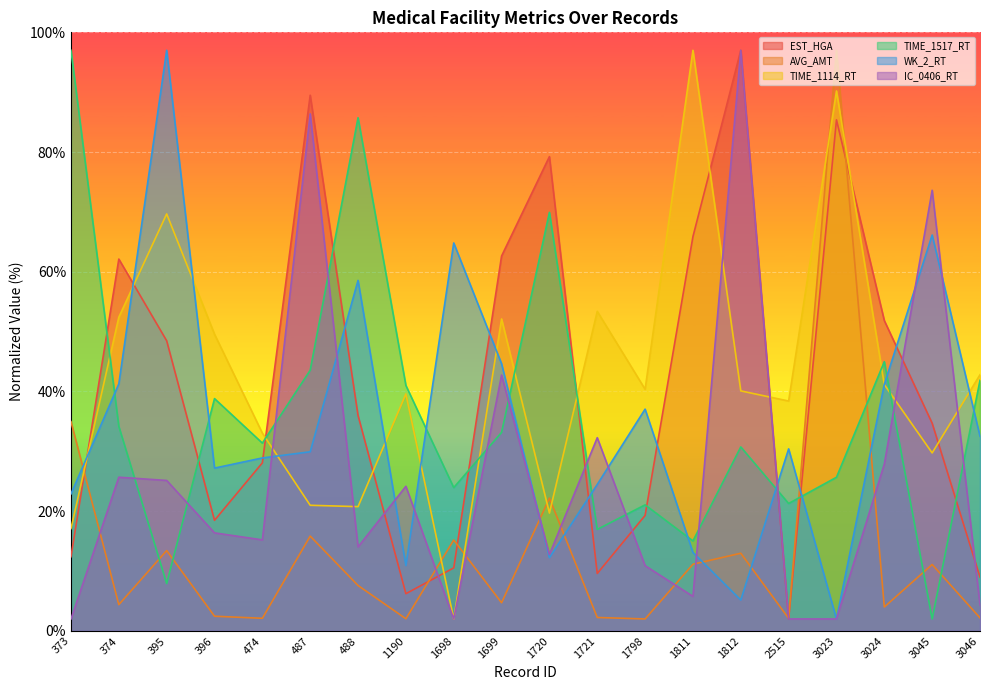

Which series ends up on top after the final intersection of IC_0406_RT and WK_2_RT?

WK_2_RT